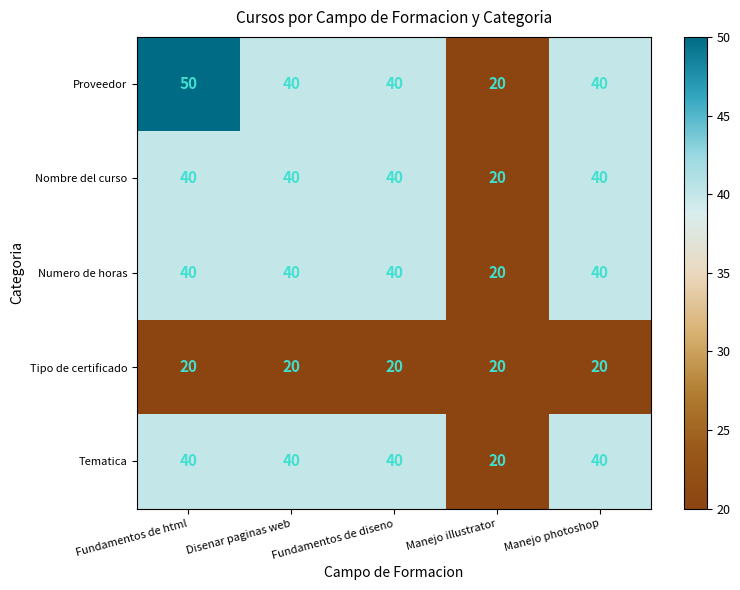

What is the sum of the Tematica values at Manejo illustrator and Manejo photoshop?

60